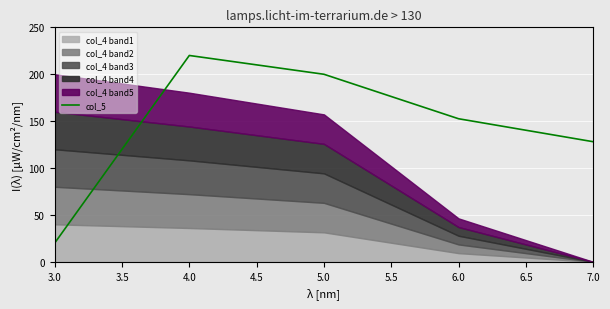

Is it true that col_5 equals 152.5 at 6.0?

True